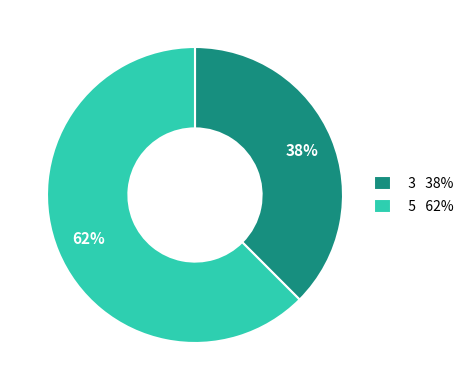

Which has a higher value, 3 38% or 5 62%?

5 62%